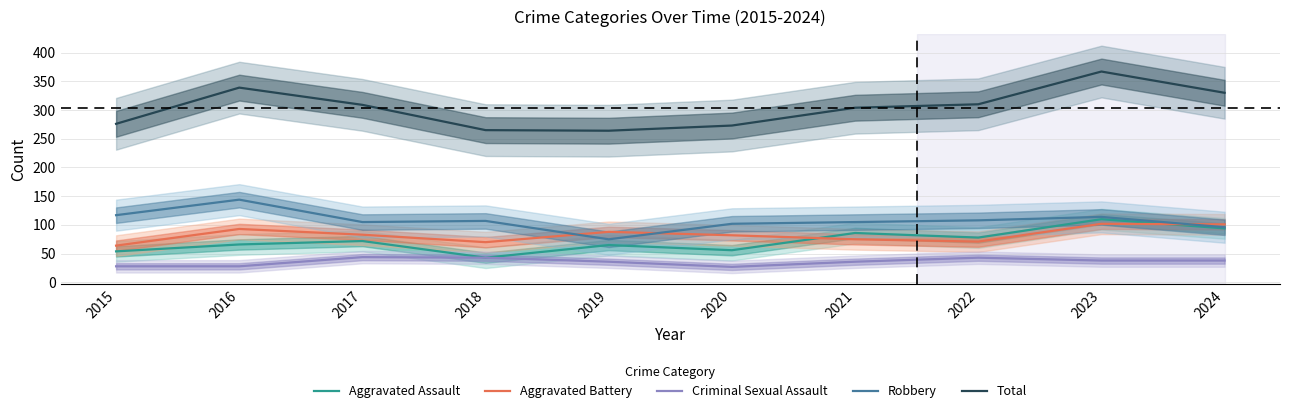

List the series in order of their peak value, highest first.

Total, Robbery, Aggravated Assault, Aggravated Battery, Criminal Sexual Assault